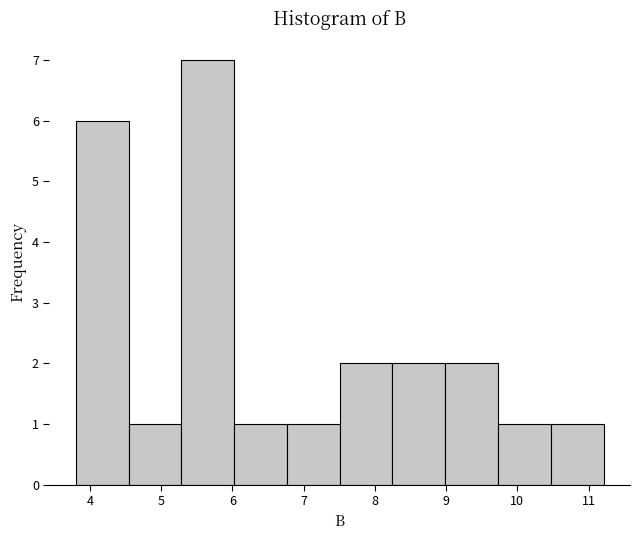

How tall is the bar that spans 9.0 to 9.7 on the x-axis? Neither the bar edges nor the heights are printed on the chart, so give them approximately, as read against the axes.

2